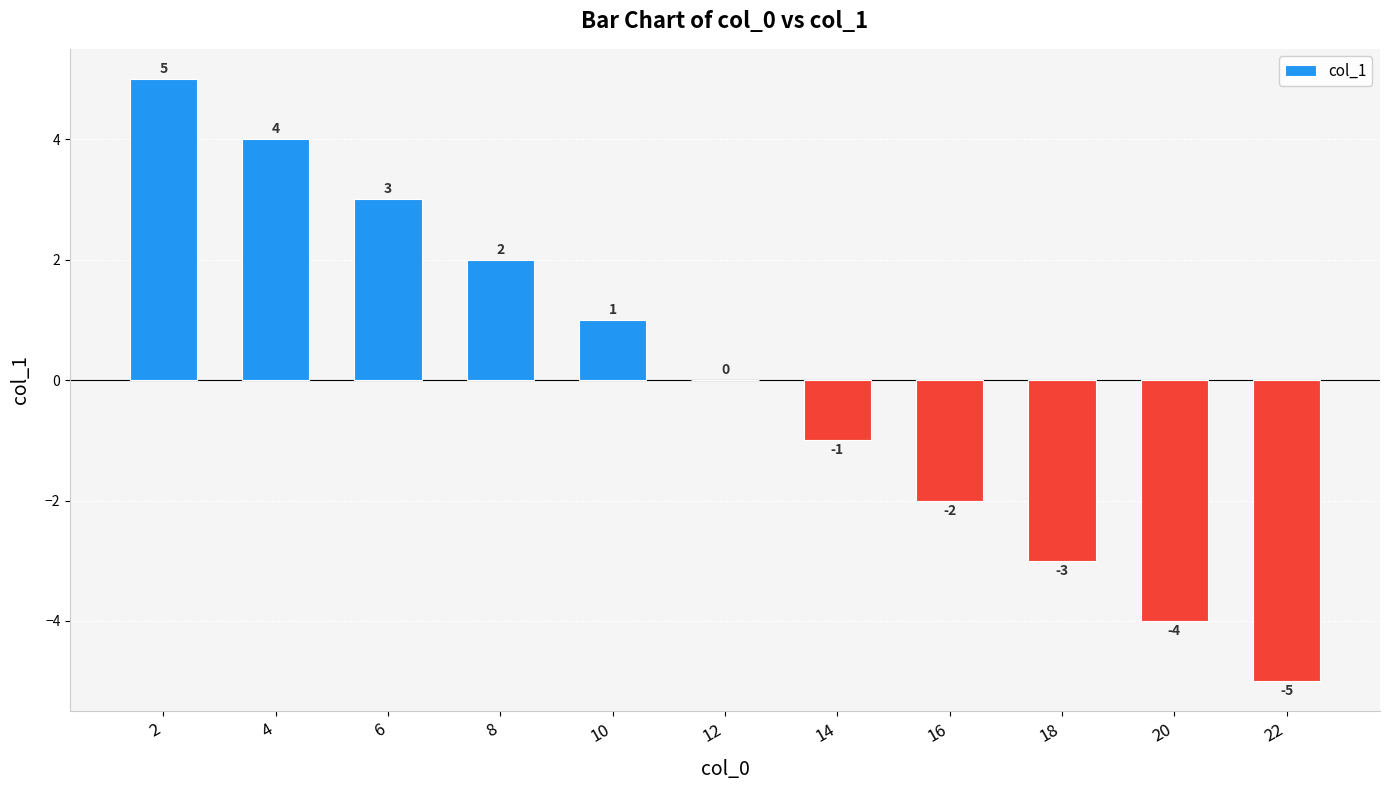

What is the greatest value displayed?

5